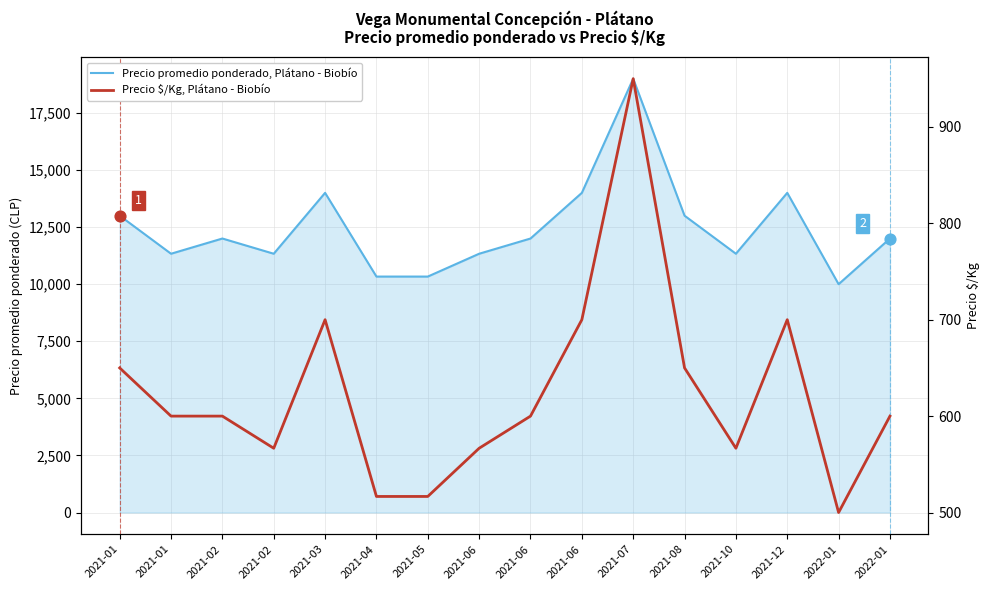

Which series has the largest Y range (max minus min)?

Precio promedio ponderado, Plátano - Biobío